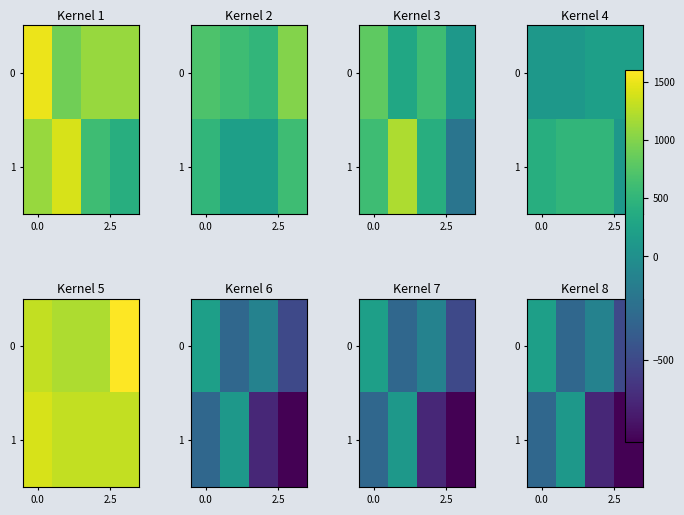

What is the difference between the second highest and minimum values in the 0 series?

400